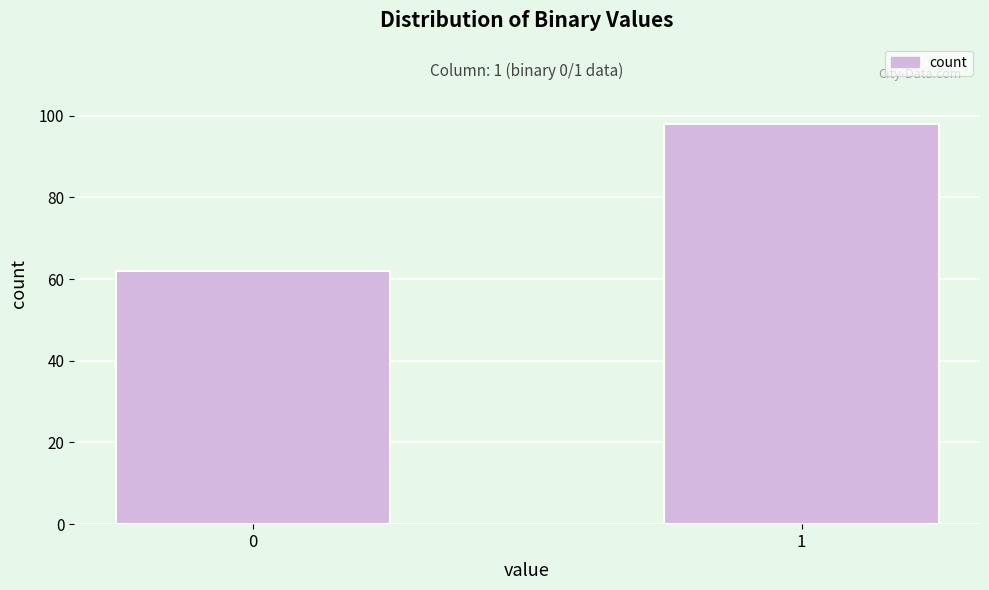

Reading right to left, list all the values displayed in this chart.

98	62